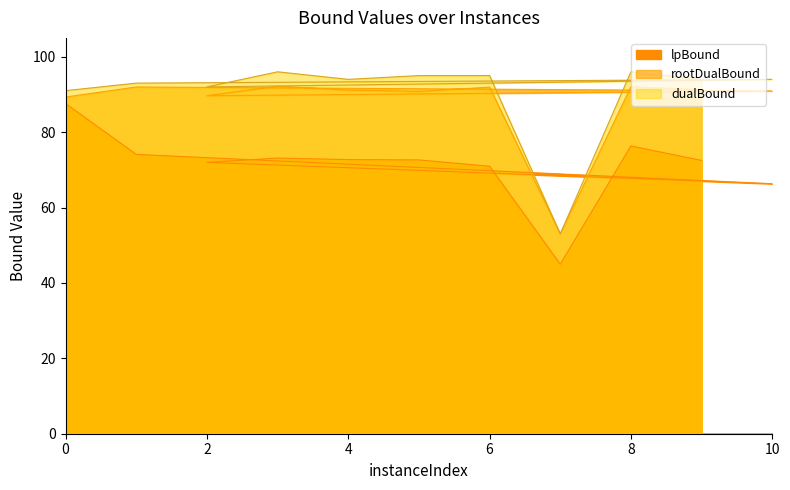

Reading right to left, list all the values displayed in this chart.

lpBound: 9=72.5	8=76.3	7=45.0	6=71.0	5=72.6	4=72.7	3=73.1	2=72.0	10=66.3	1=74.1	0=87.6
rootDualBound: 9=91.3	8=92.0	7=53.0	6=91.9	5=90.8	4=91.2	3=92.2	2=89.7	10=90.9	1=92.0	0=89.3
dualBound: 9=94.0	8=96.0	7=53.0	6=95.0	5=95.0	4=94.0	3=96.0	2=92.0	10=94.0	1=93.0	0=91.0